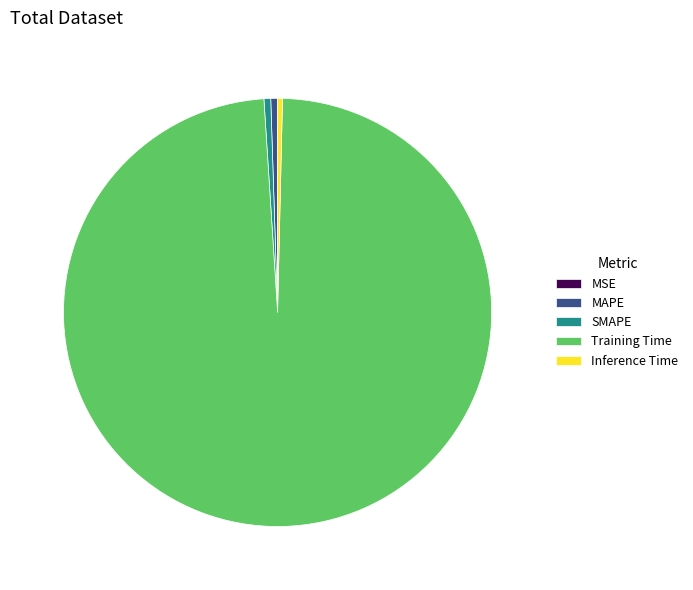

True or false: Training Time accounts for 89% of the total.

False